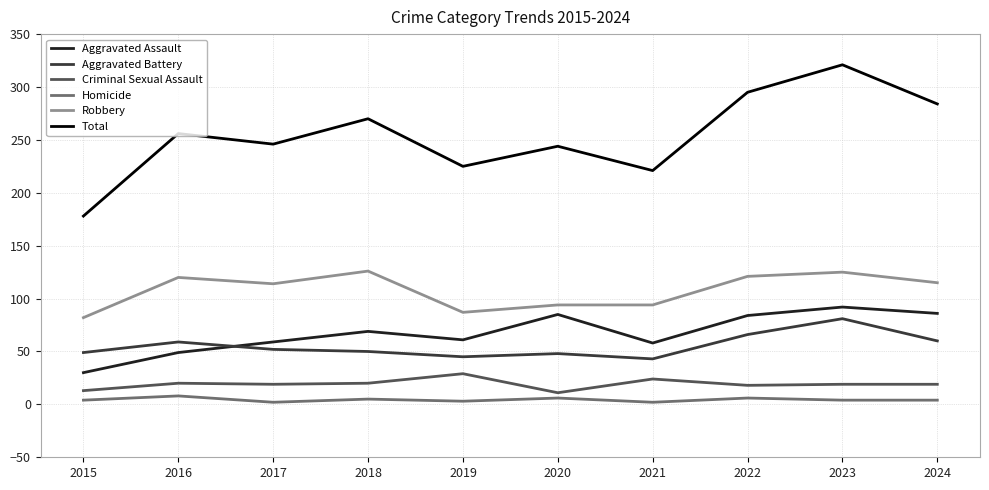

How many interior local valleys does the Total series have?

3